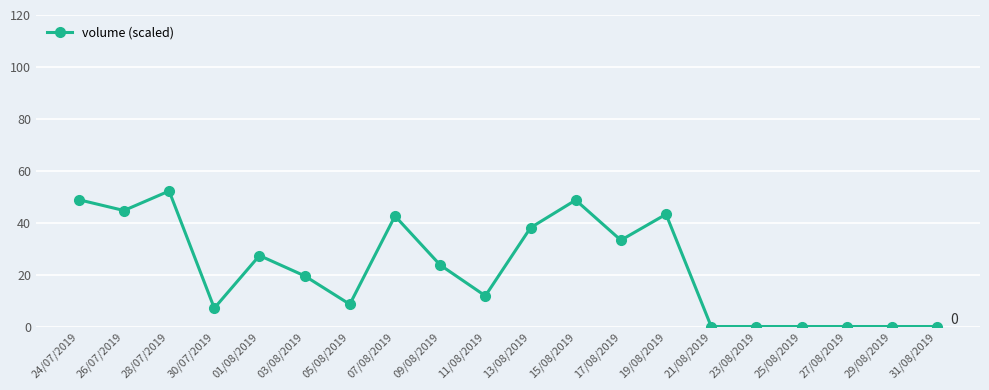

Does the chart have visible grid lines?

Yes